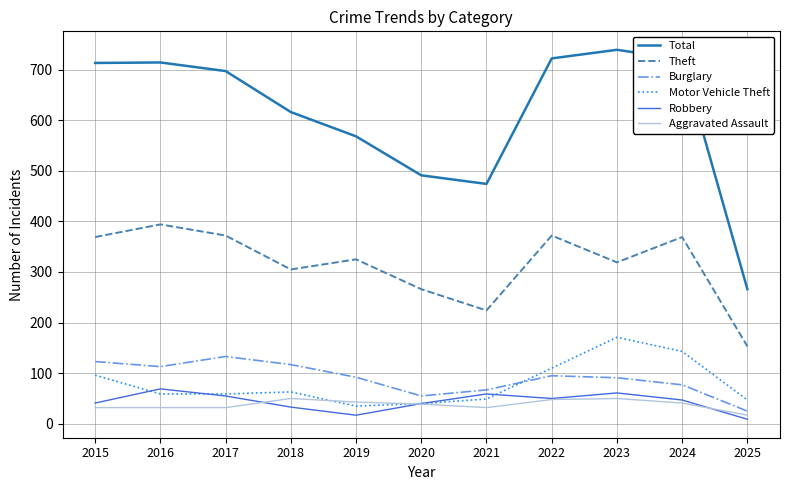

Rank the series by their maximum value, from highest to lowest.

Total, Theft, Motor Vehicle Theft, Burglary, Robbery, Aggravated Assault